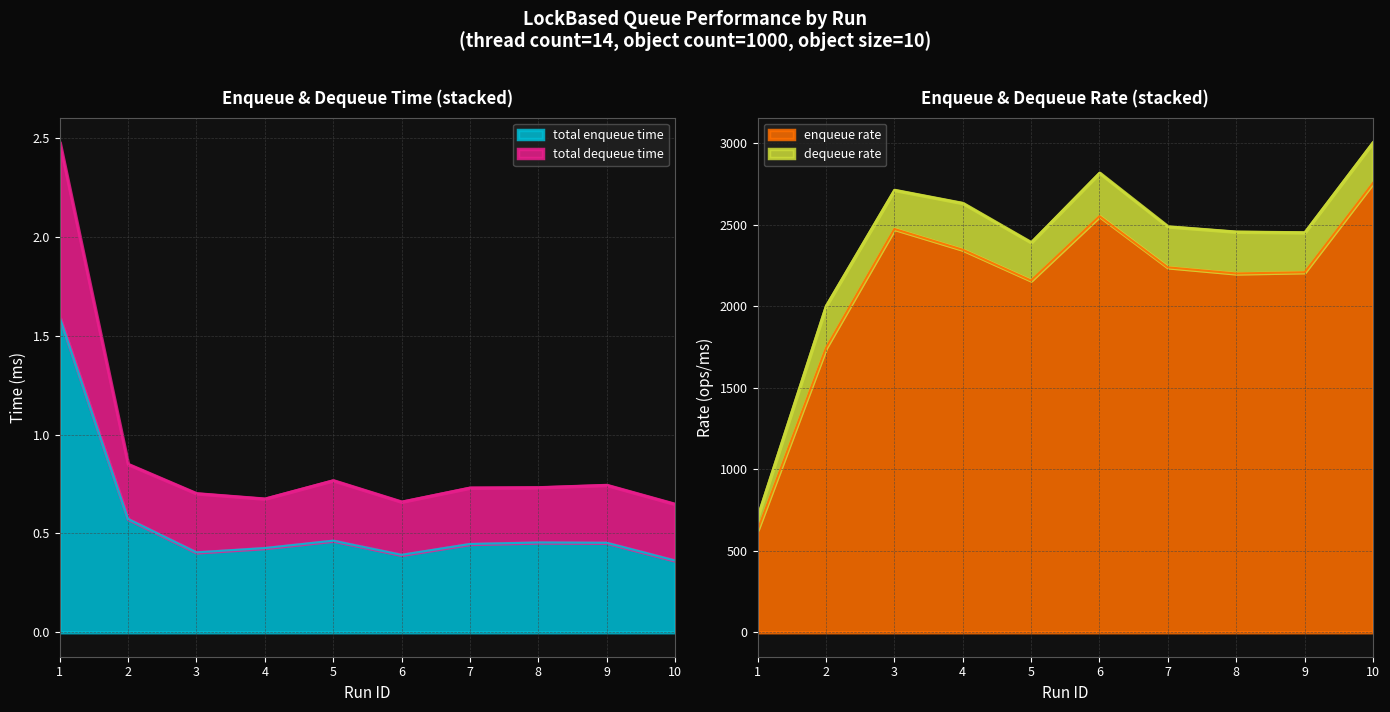

Is it true that total enqueue time equals 0.7 at 8?

False